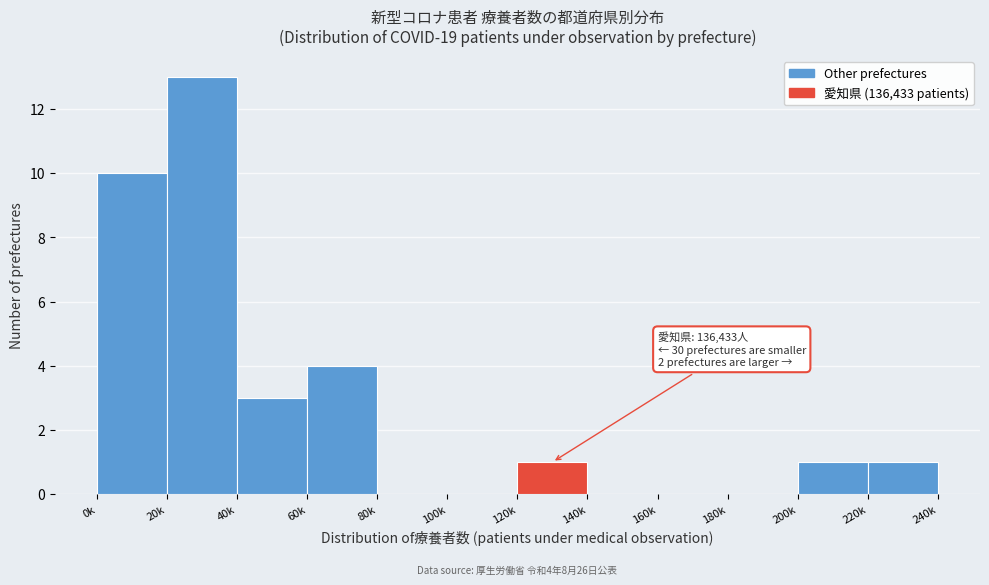

Reading right to left, transcribe all the data shown in this chart.

220k=1	200k=1	180k=0	160k=0	140k=0	120k=1	100k=0	80k=0	60k=4	40k=3	20k=13	0k=10